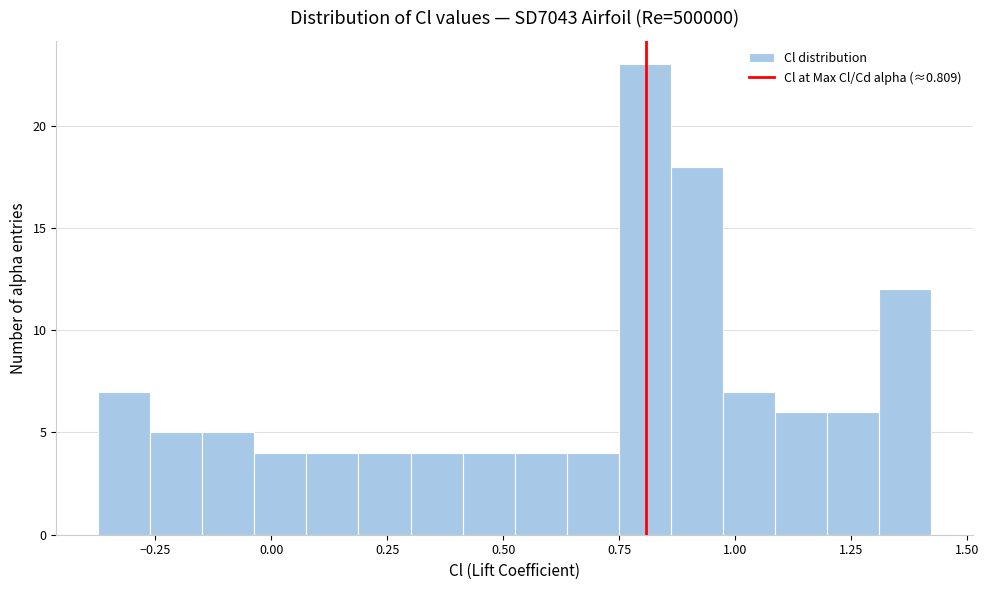

Read against the x-axis, roughly where is the centre of the tallest bar?

0.80